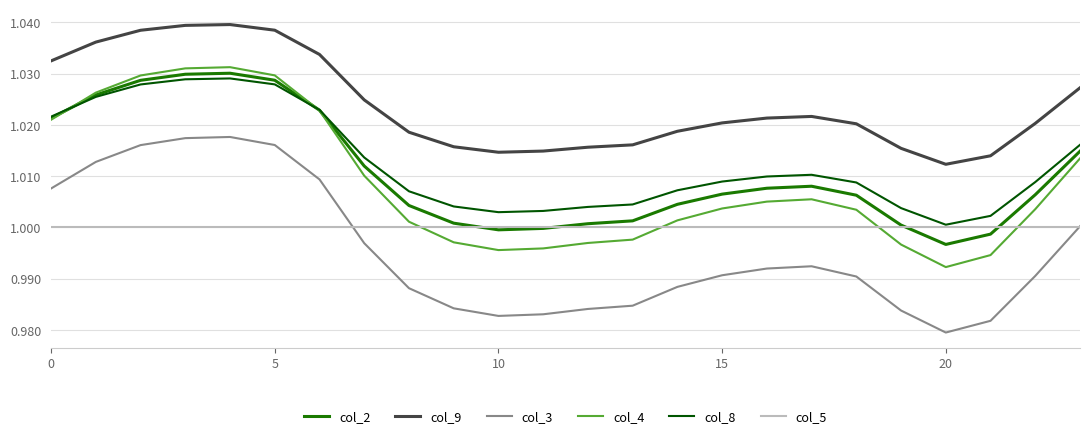

Which series has the widest spread of values?

col_4